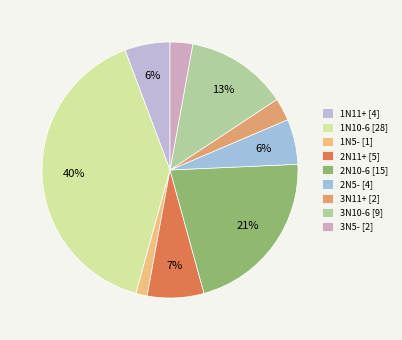

To the nearest percent, what portion does 2N5- represent?

6%